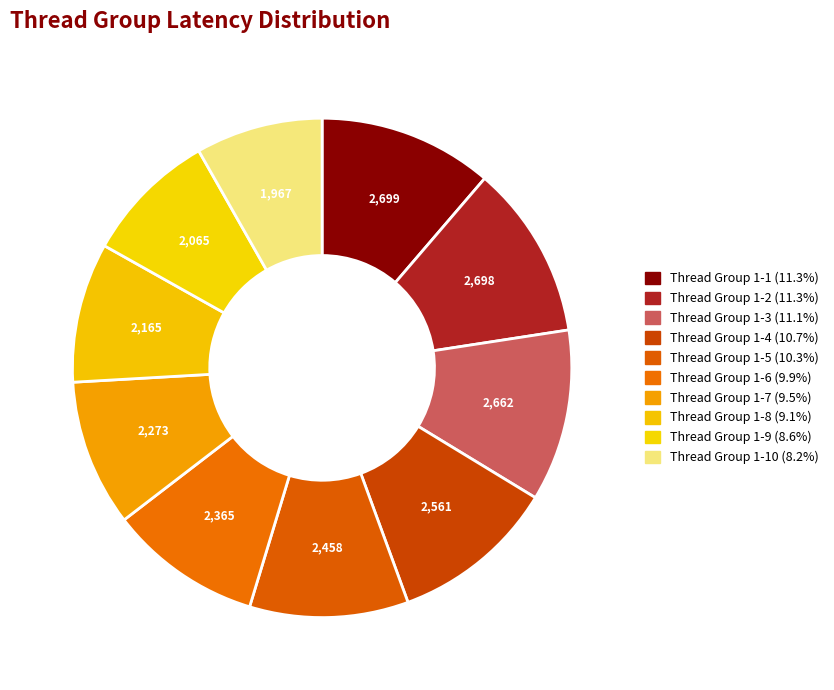

How many slices are in this pie chart?

10